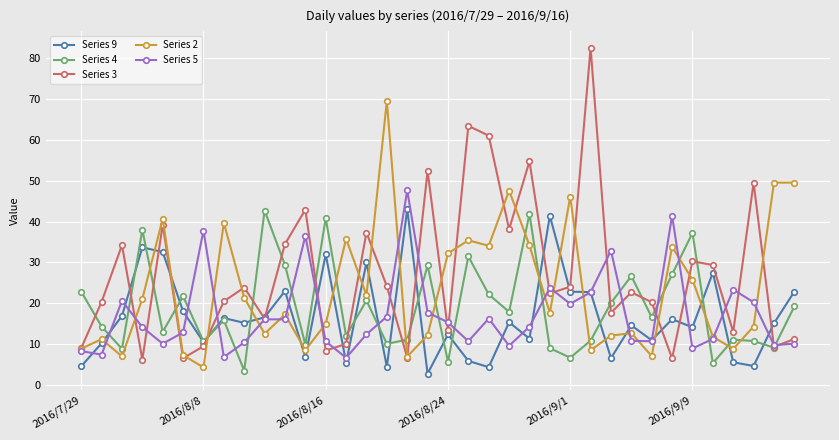

True or false: Series 4 has more than 2 interior local peaks.

True